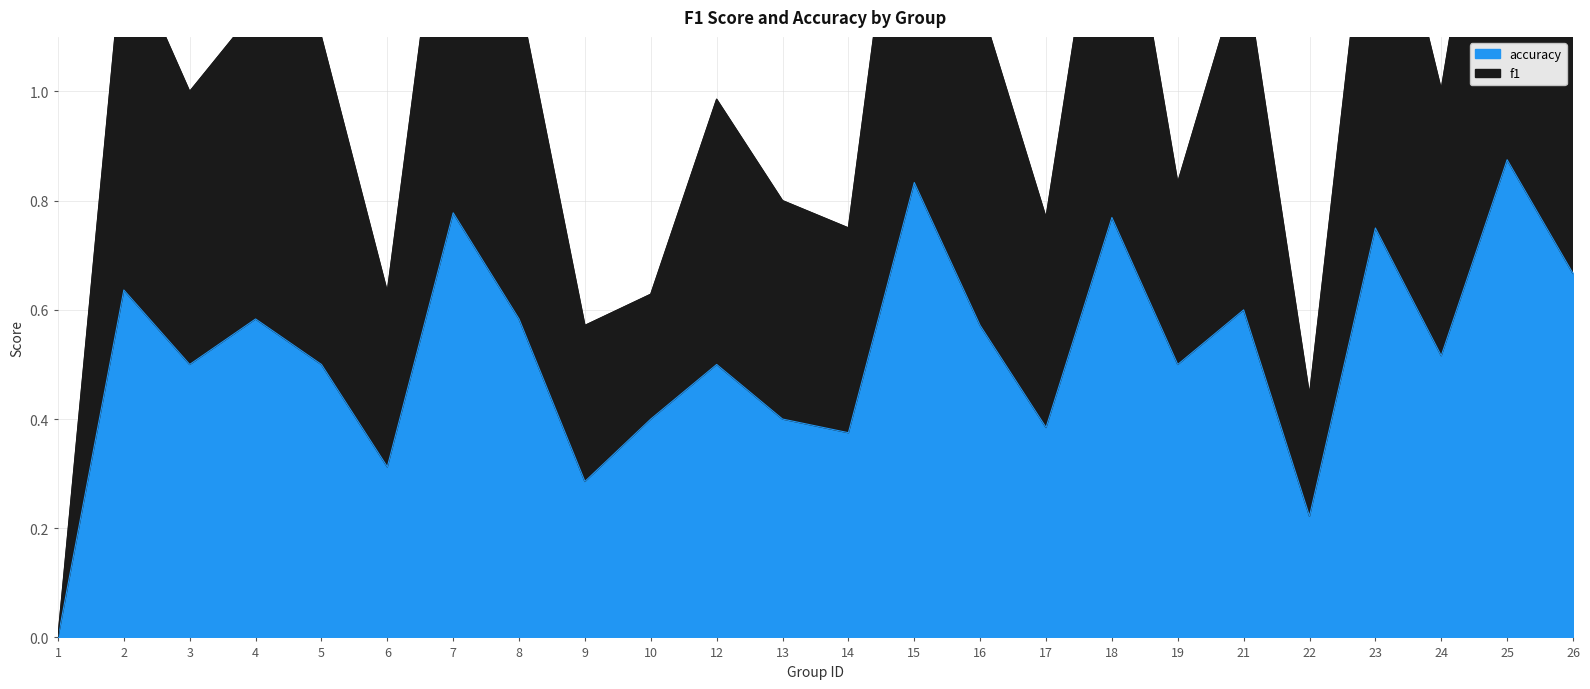

What is the approximate value of f1 at 7?

1.6